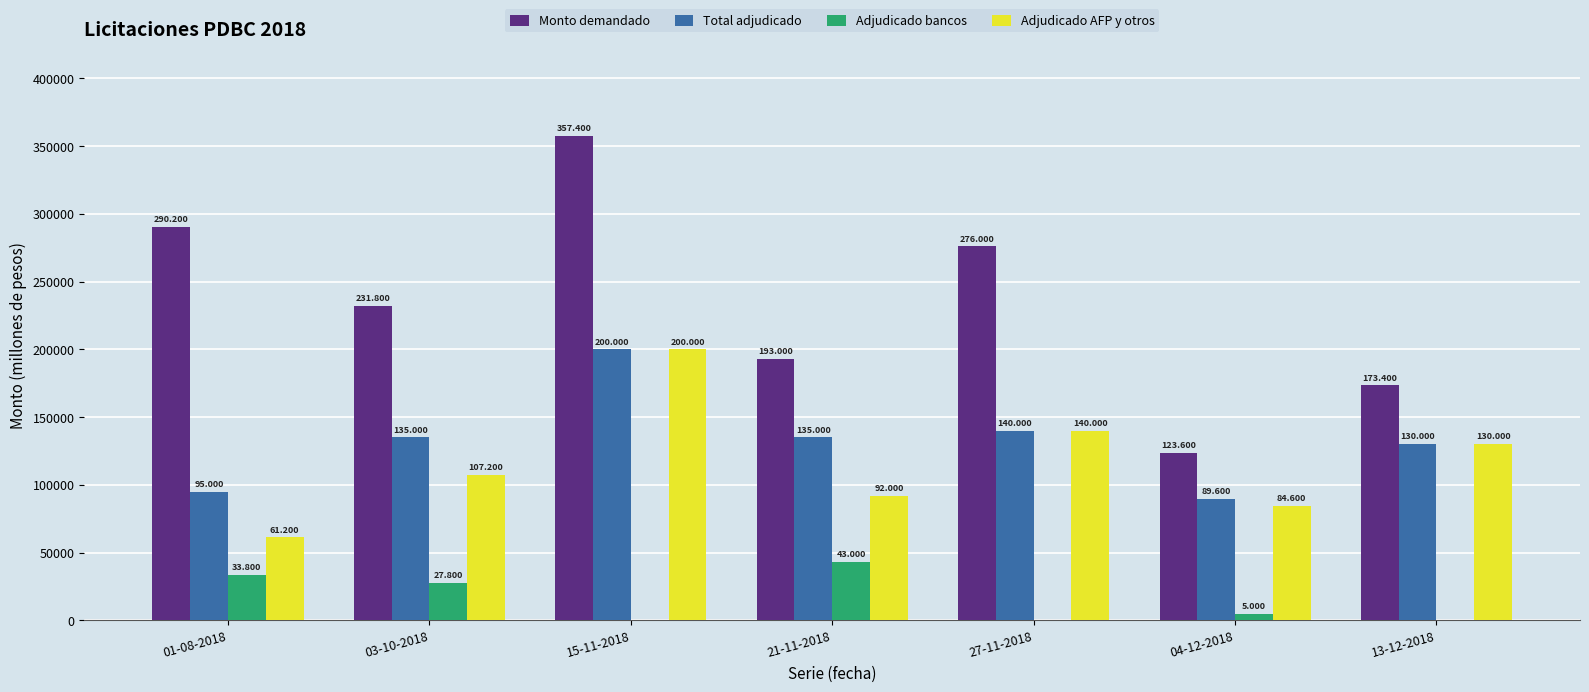

What is the difference between the maximum and second lowest values in the Adjudicado AFP y otros series?

115400